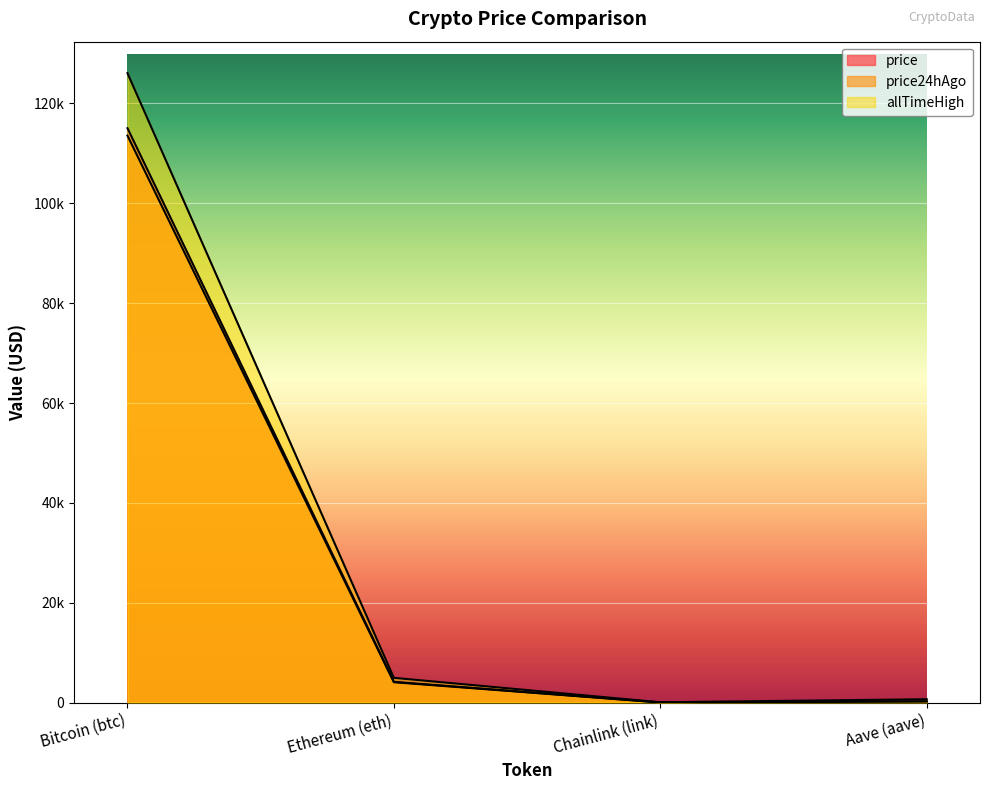

What is the value of the price24hAgo point at the 3rd from the left?

18.3